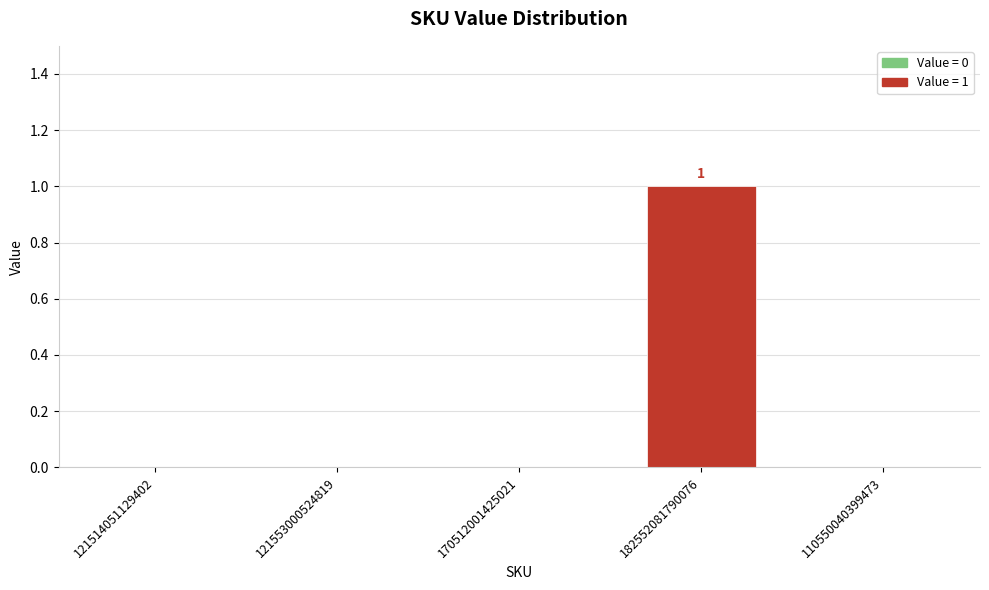

Which category has the highest value across all series?

182552081790076